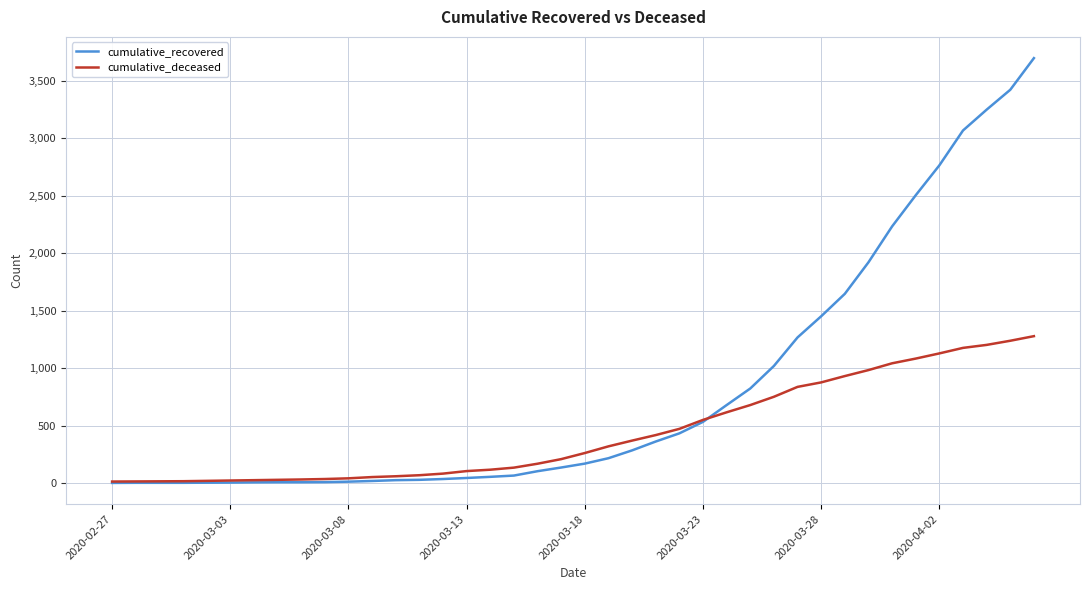

What is the highest value of the cumulative_recovered series?

3695